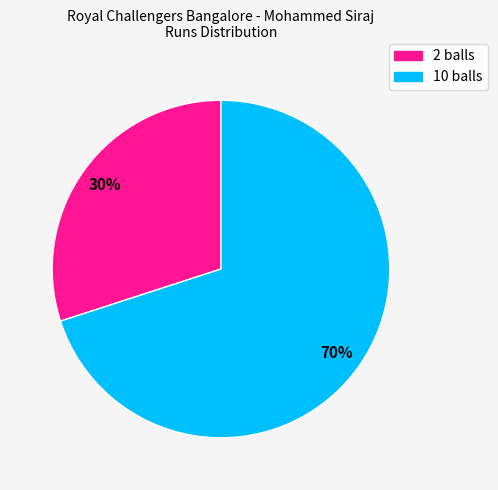

To the nearest percent, what is the difference between the largest and smallest slice percentages?

40%